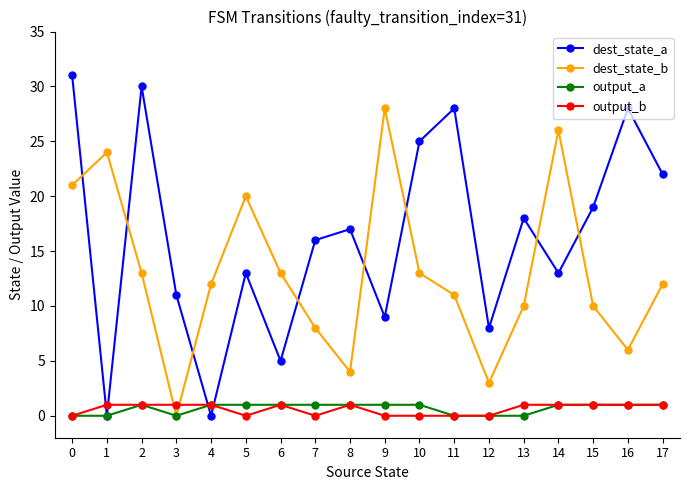

Between which two adjacent categories do output_b and dest_state_a first intersect?

0 and 1